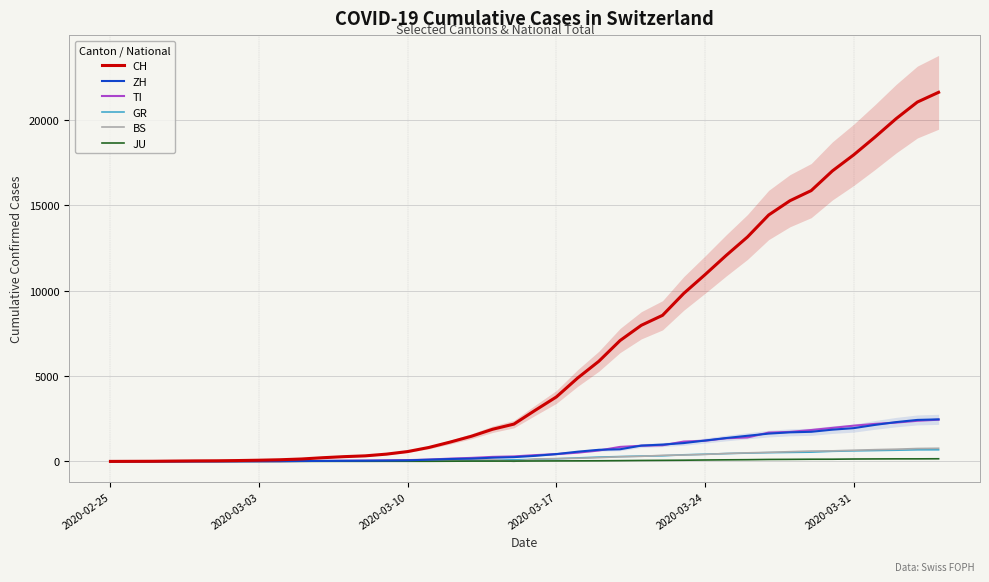

What is the highest value of the TI series?

2442